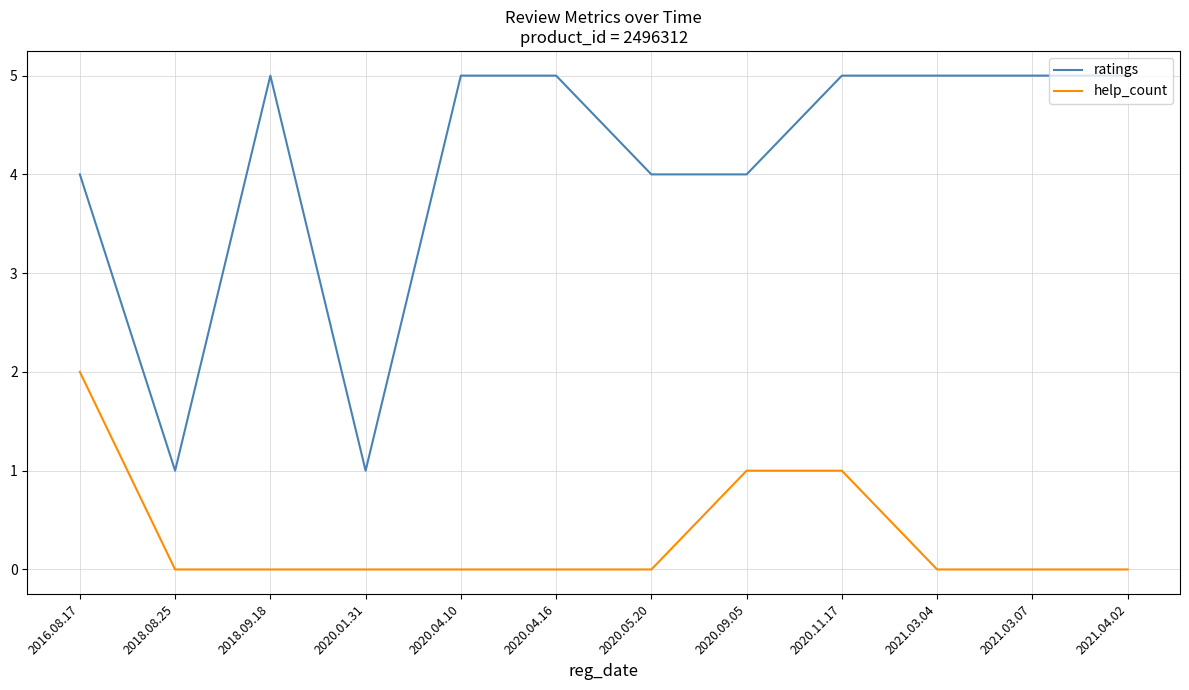

Is it true that ratings equals 5 at 2021.03.04?

True